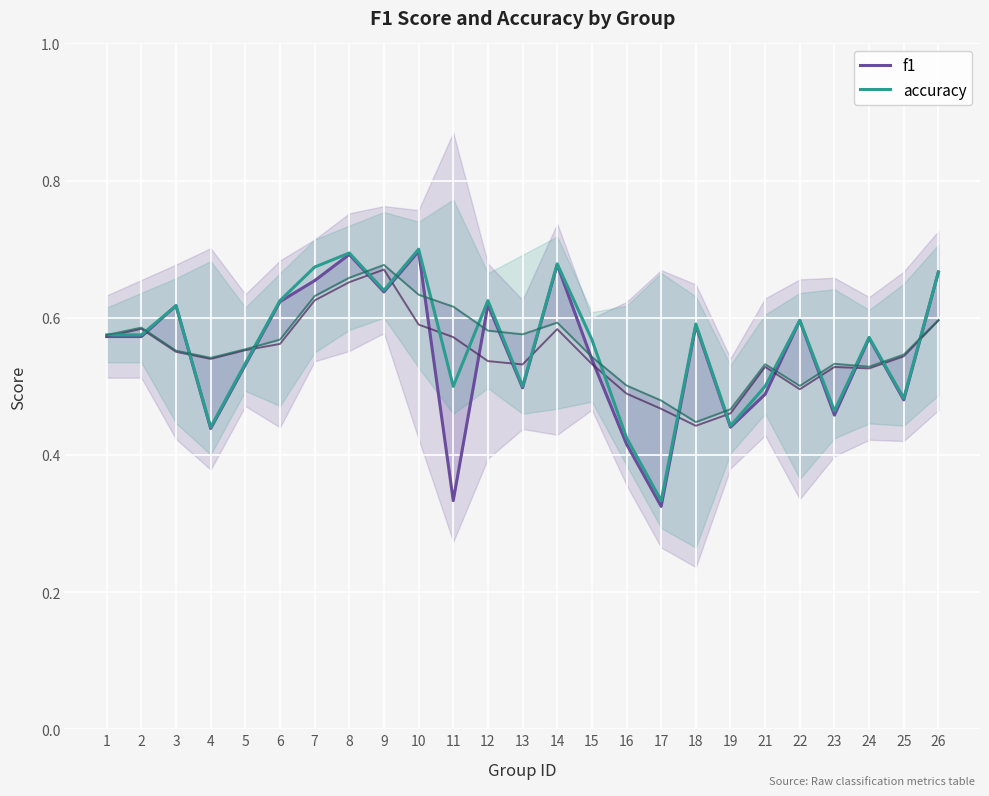

True or false: f1 has a value of 0.2 at 12.

False